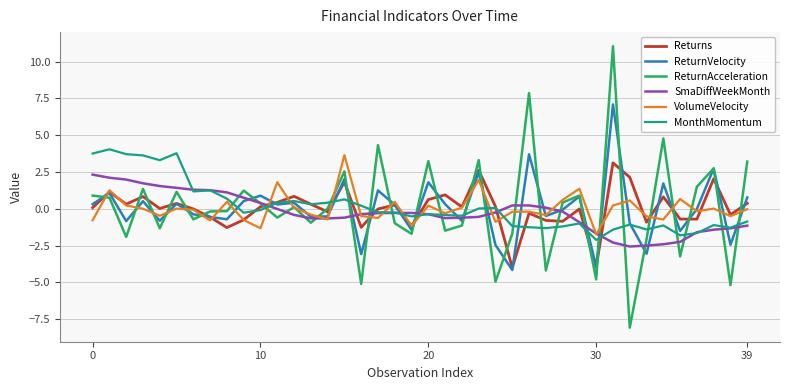

Which series has the largest range (max minus min)?

ReturnAcceleration